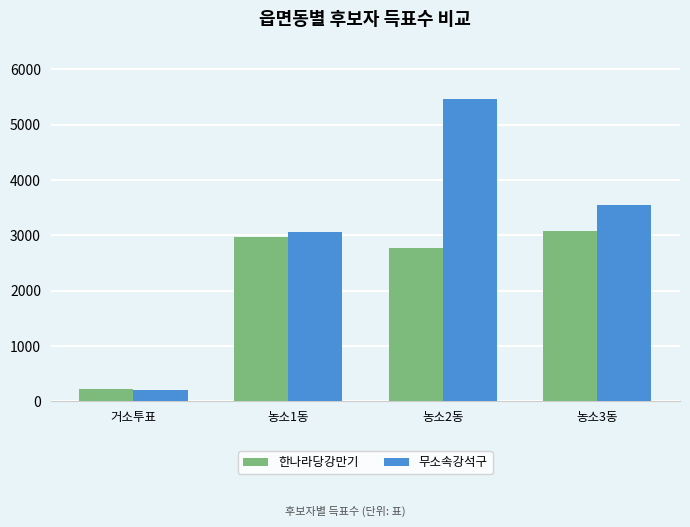

What is the label of the 2nd bar from the right?

농소2동